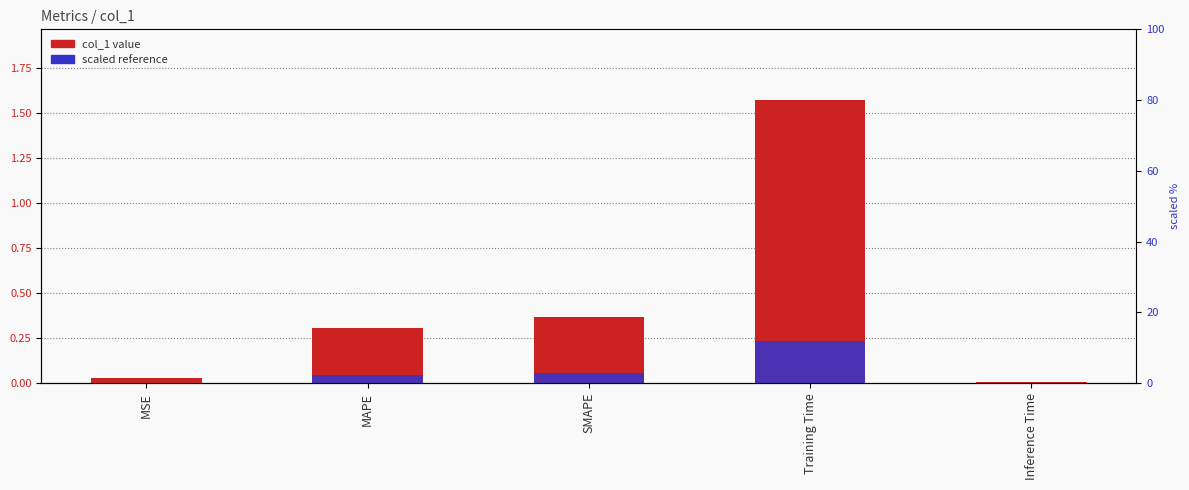

What is the label of the 4th bar from the right?

MAPE